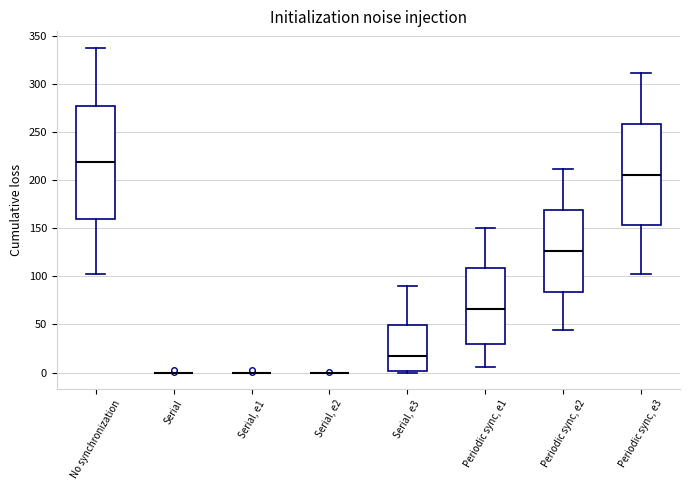

Reading left to right, read every box against the y-axis: the position of its median line, the range the box covers, and the ends of its whiskers. The values are not printed on the chart, so give them approximately, as read against the axis.

No synchronization: median 220, box 160 to 275, whiskers 105 to 340
Serial: box collapsed to a line at 0, whiskers 0 to 0
Serial, e1: box collapsed to a line at 0, whiskers 0 to 0
Serial, e2: box collapsed to a line at 0, whiskers 0 to 0
Serial, e3: median 20, box 0 to 50, whiskers 0 (just below the box's lower edge) to 90
Periodic sync, e1: median 65, box 30 to 110, whiskers 5 to 150
Periodic sync, e2: median 125, box 85 to 170, whiskers 45 to 210
Periodic sync, e3: median 205, box 155 to 260, whiskers 105 to 310